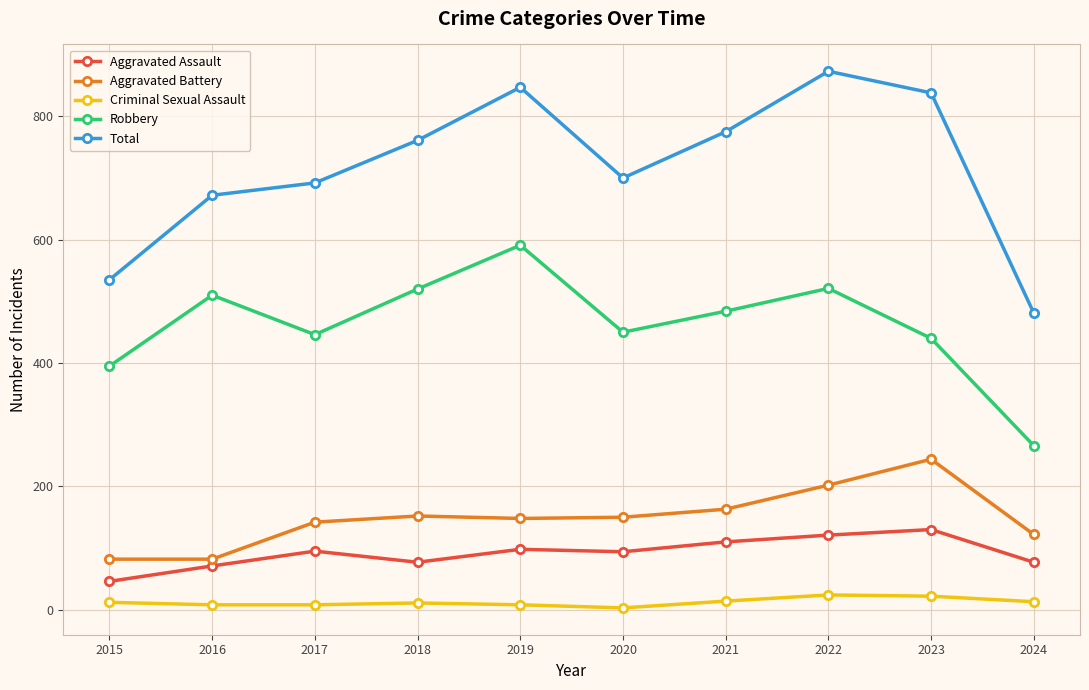

How many lines are shown in the chart?

5